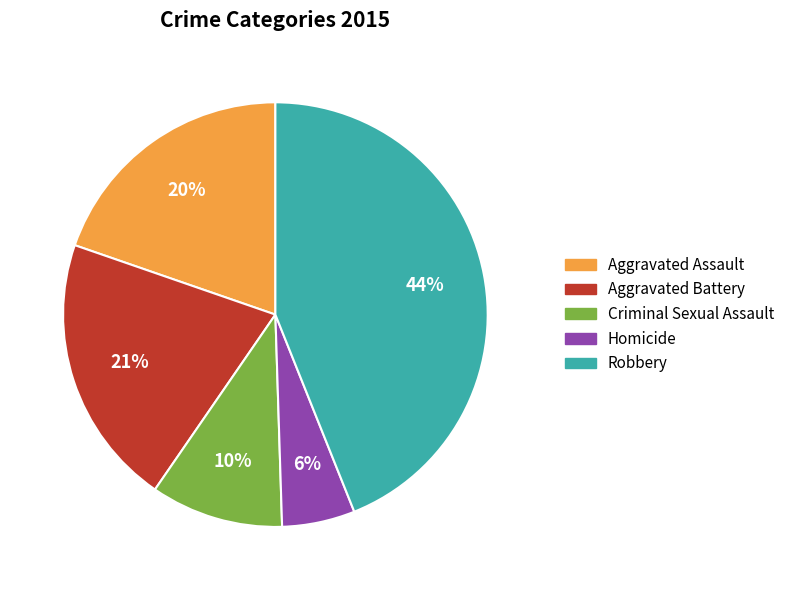

Combined, do Criminal Sexual Assault and Aggravated Battery account for over 50%?

No